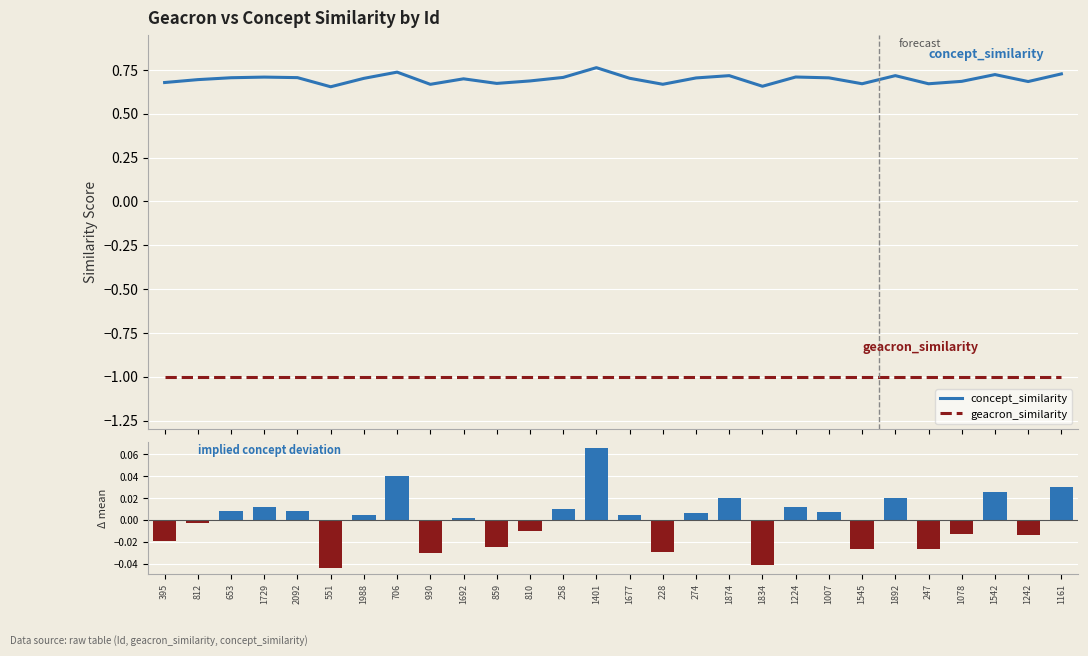

What is the label of the 8th bar from the right?

1007